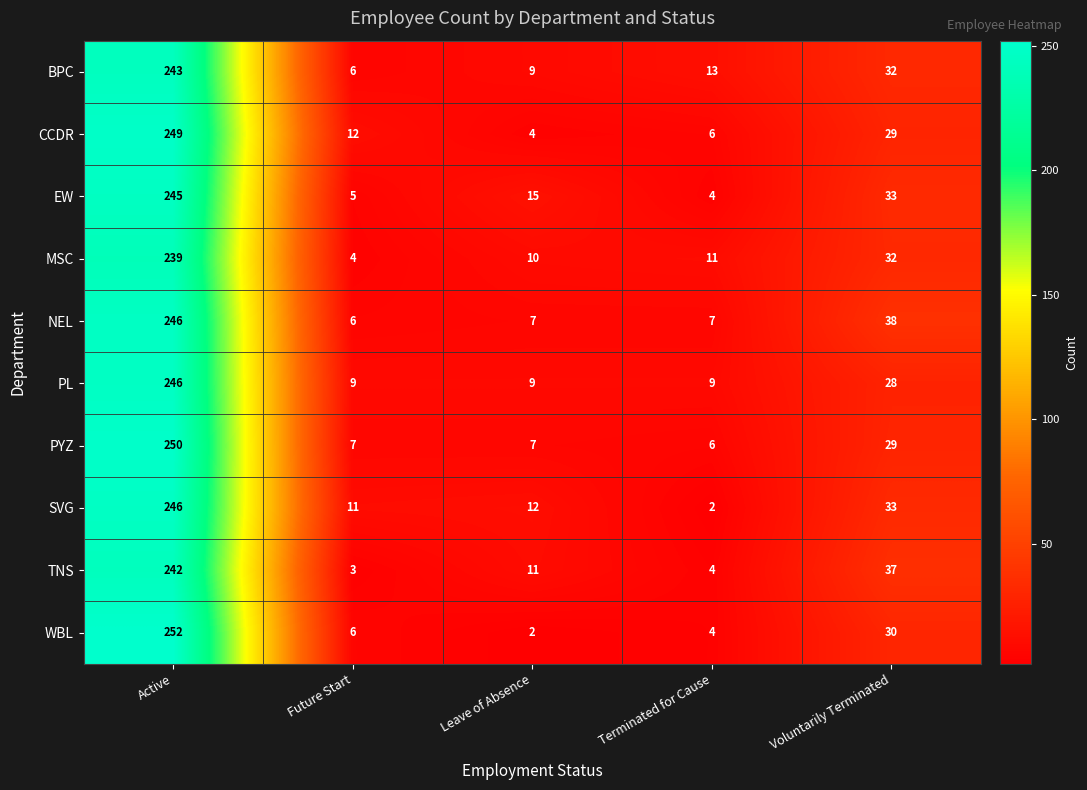

What is the greatest value displayed?

252